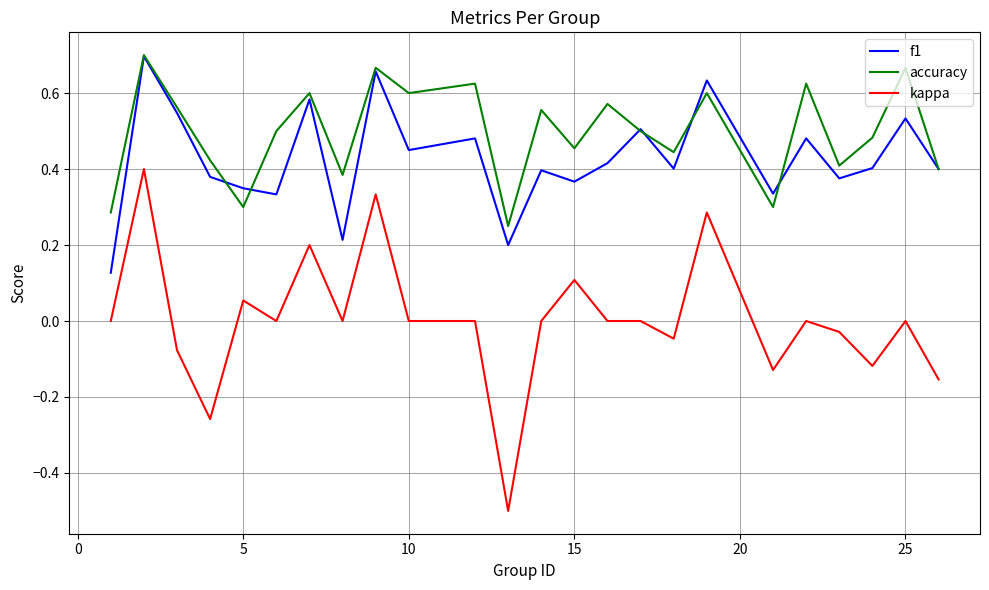

True or false: f1 and kappa cross at least once.

False